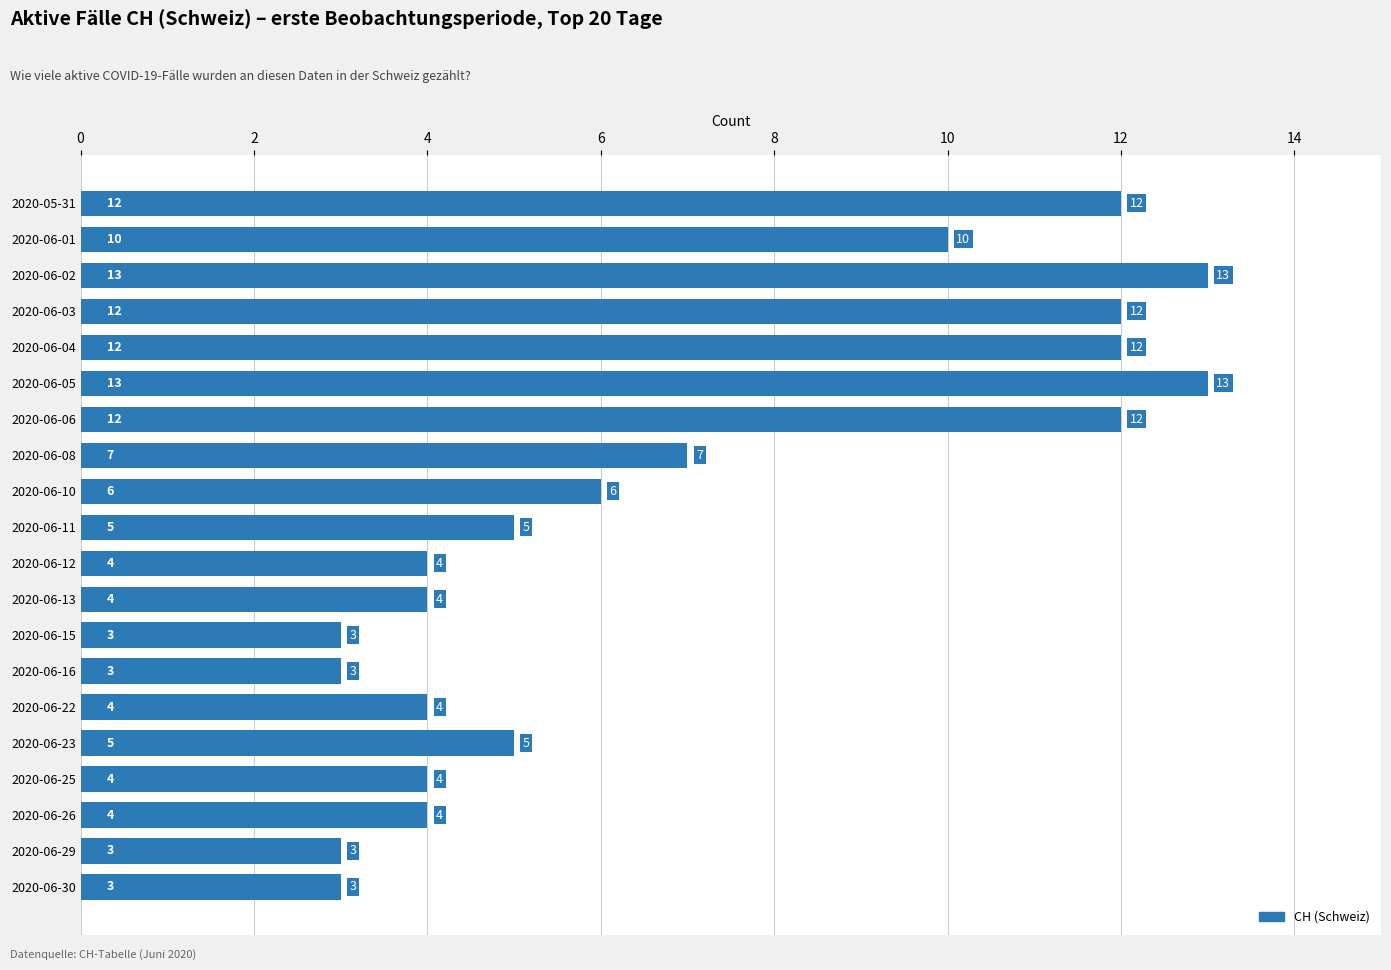

How many values are below 5?

9